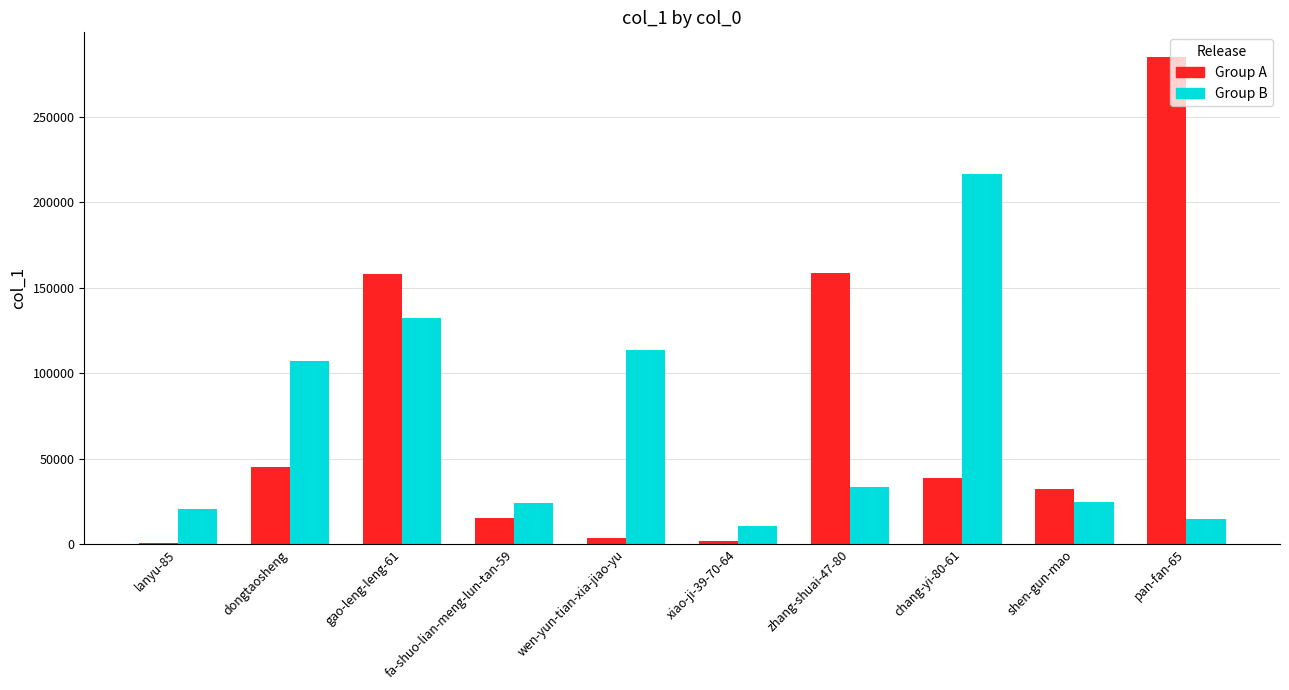

The value of Group B at wen-yun-tian-xia-jiao-yu is 161987. True or false?

False